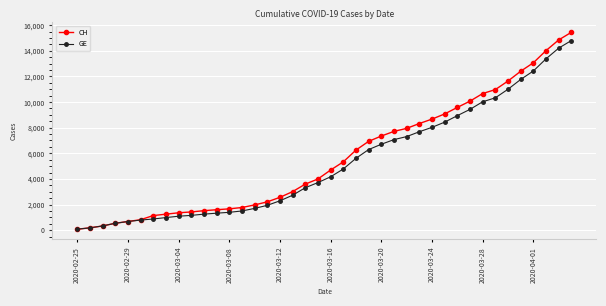

What is the highest value of the CH series?

15450